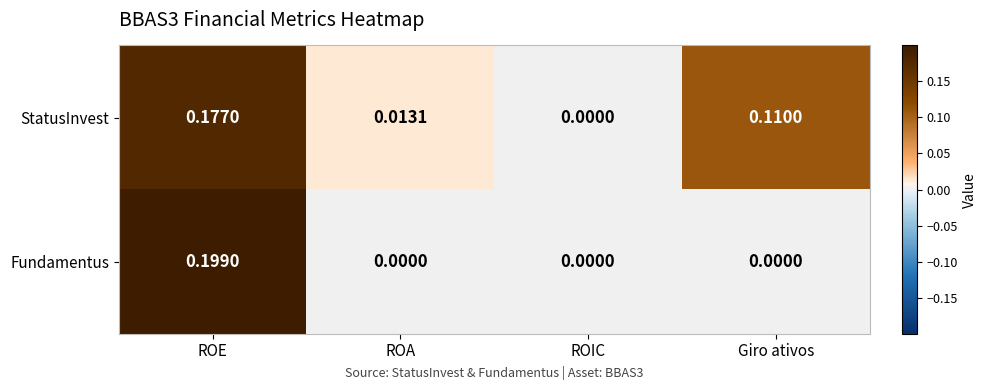

At which label is StatusInvest closest to 0?

ROIC